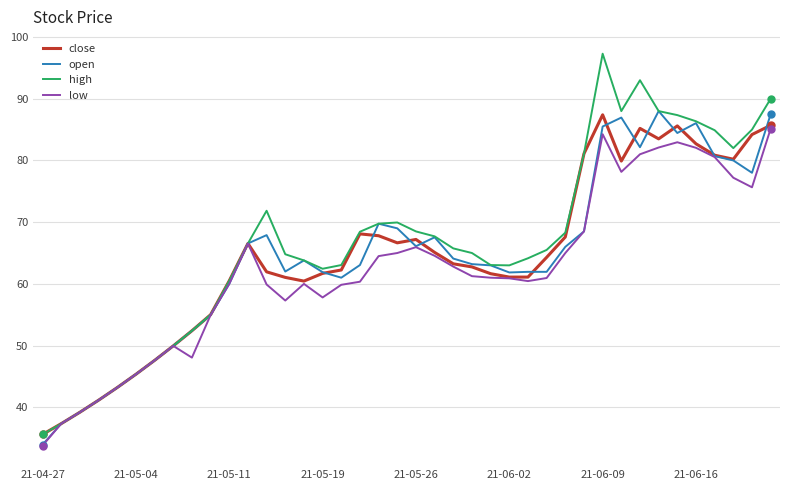

What is the maximum value for high?

97.3